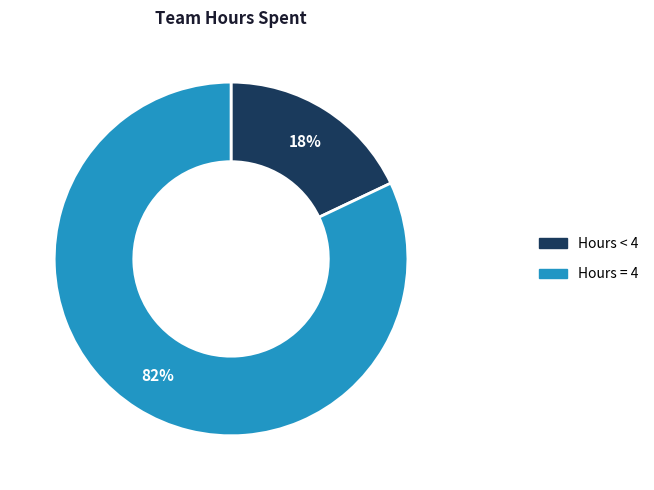

Does any single category account for the majority?

Yes